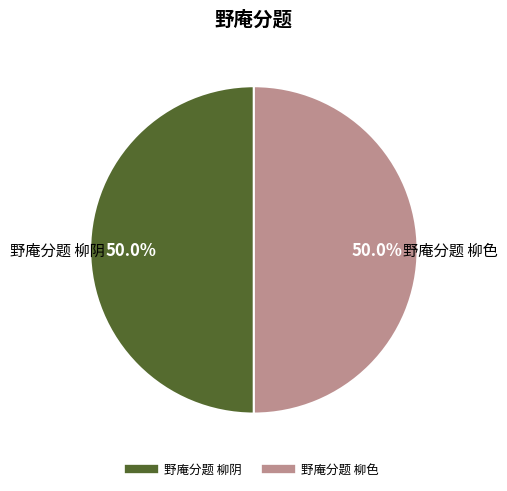

How much of the chart is everything except 野庵分题 柳阴?

50.0%